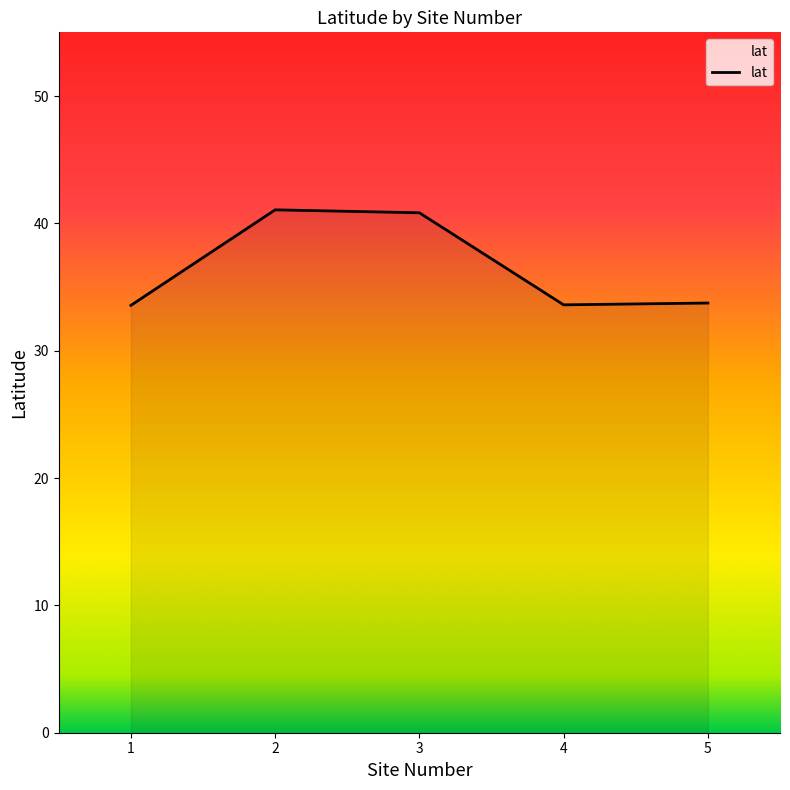

True or false: the data has more than 2 interior local peaks.

False